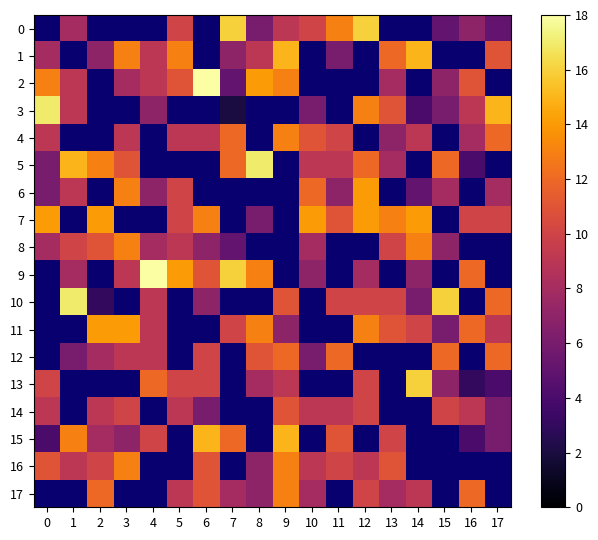

How many positive values does the 1 series have?

12